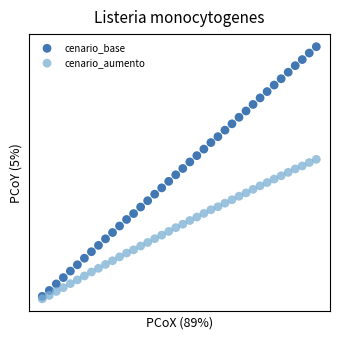

What are all the series names shown in the legend?

cenario_base, cenario_aumento